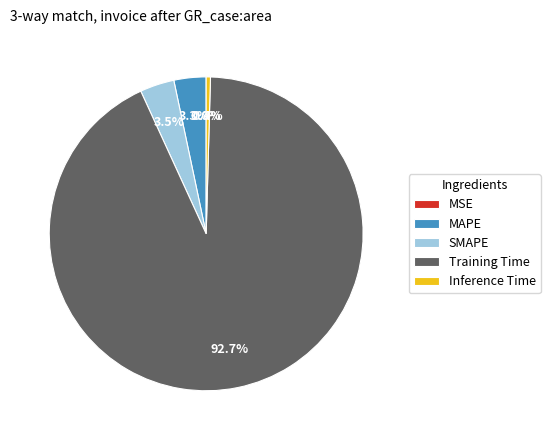

To the nearest percent, what is the difference between the Inference Time and MAPE slice percentages?

3%